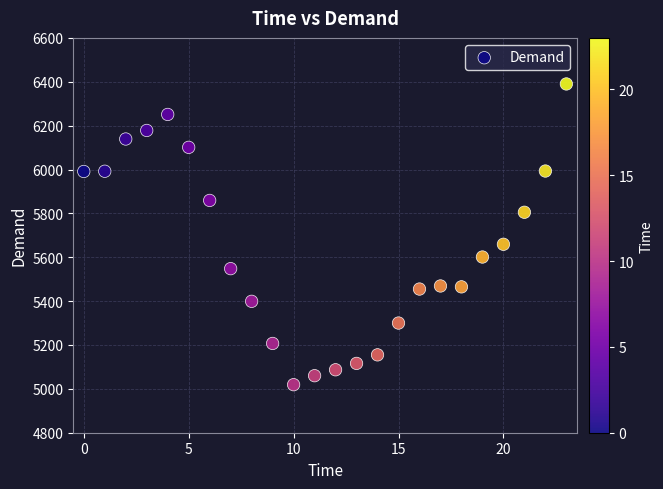

What Y value in the scatter plot is closest to 5704?

5659